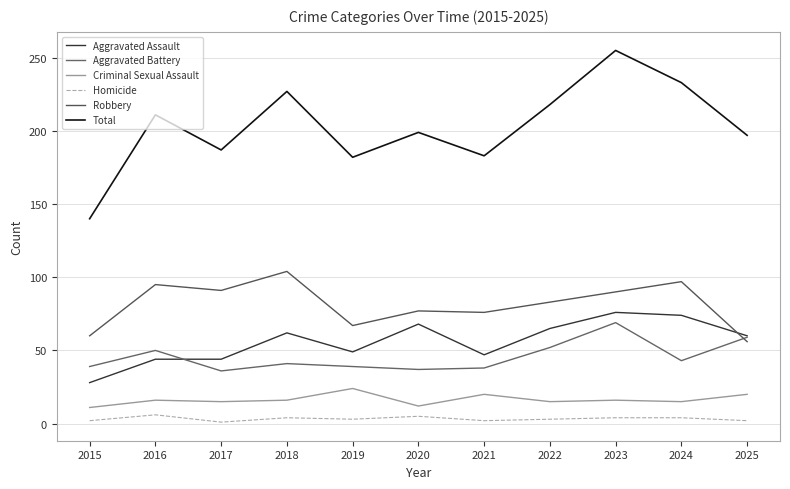

Which series has the widest spread of values?

Total